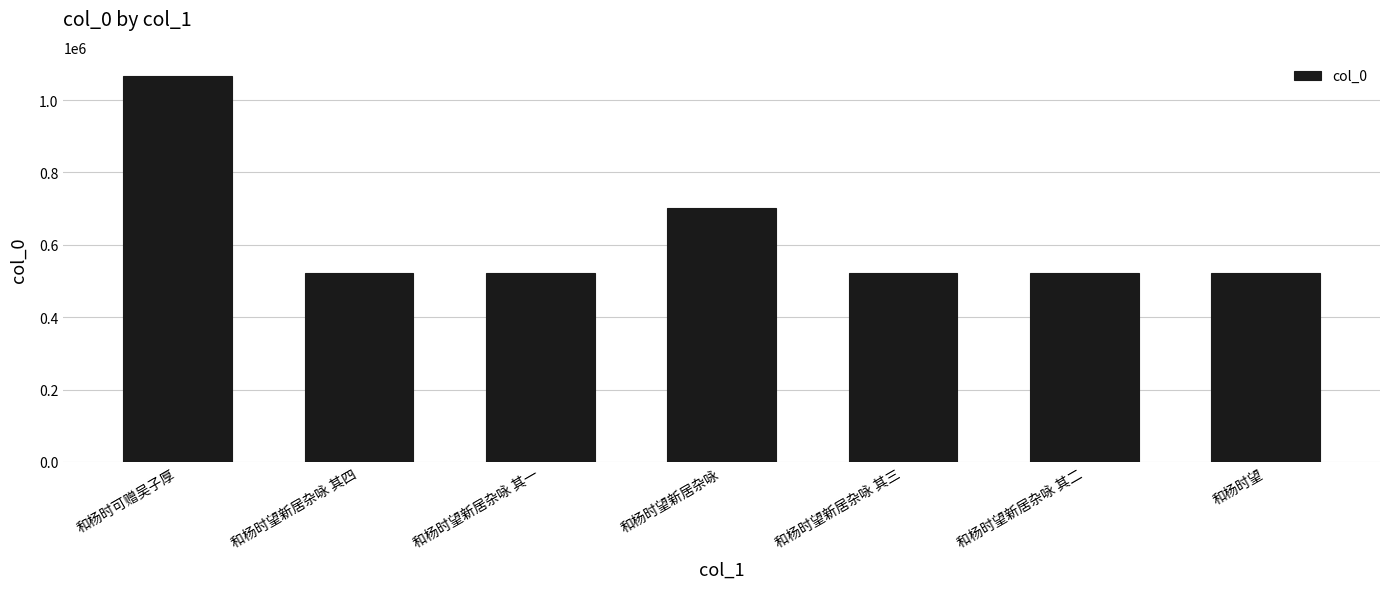

What is the sum of all values?

4378171